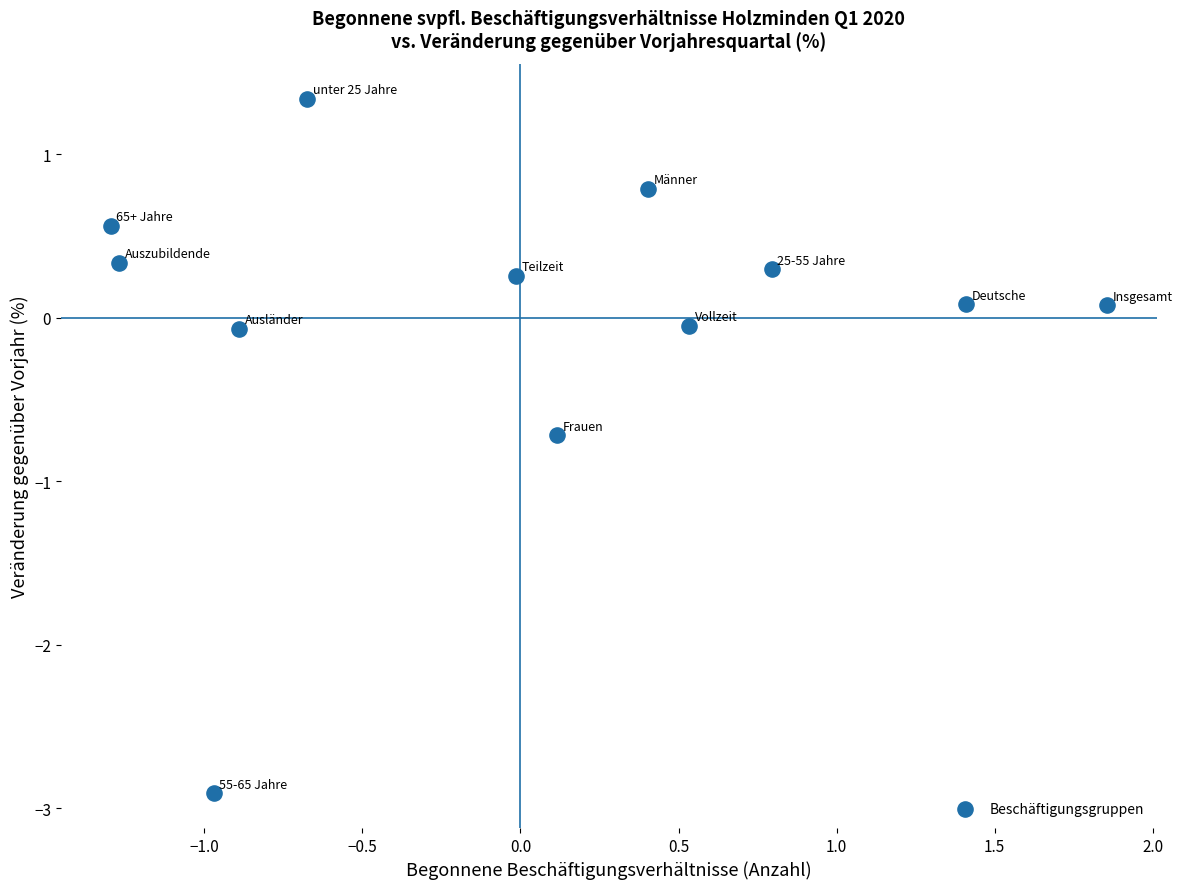

What is the range of X values (max minus min)?

3.2